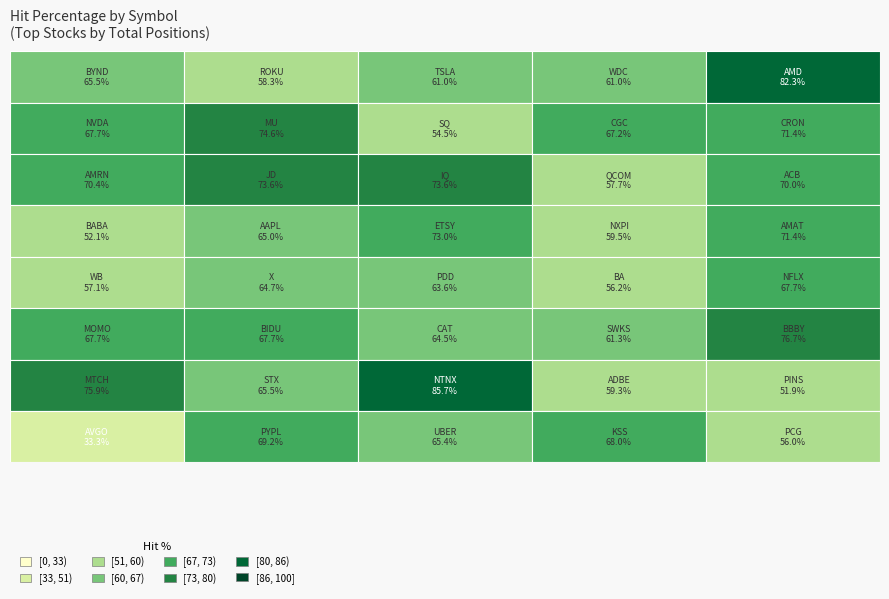

What is the sum of all MU(67) values?

338.2